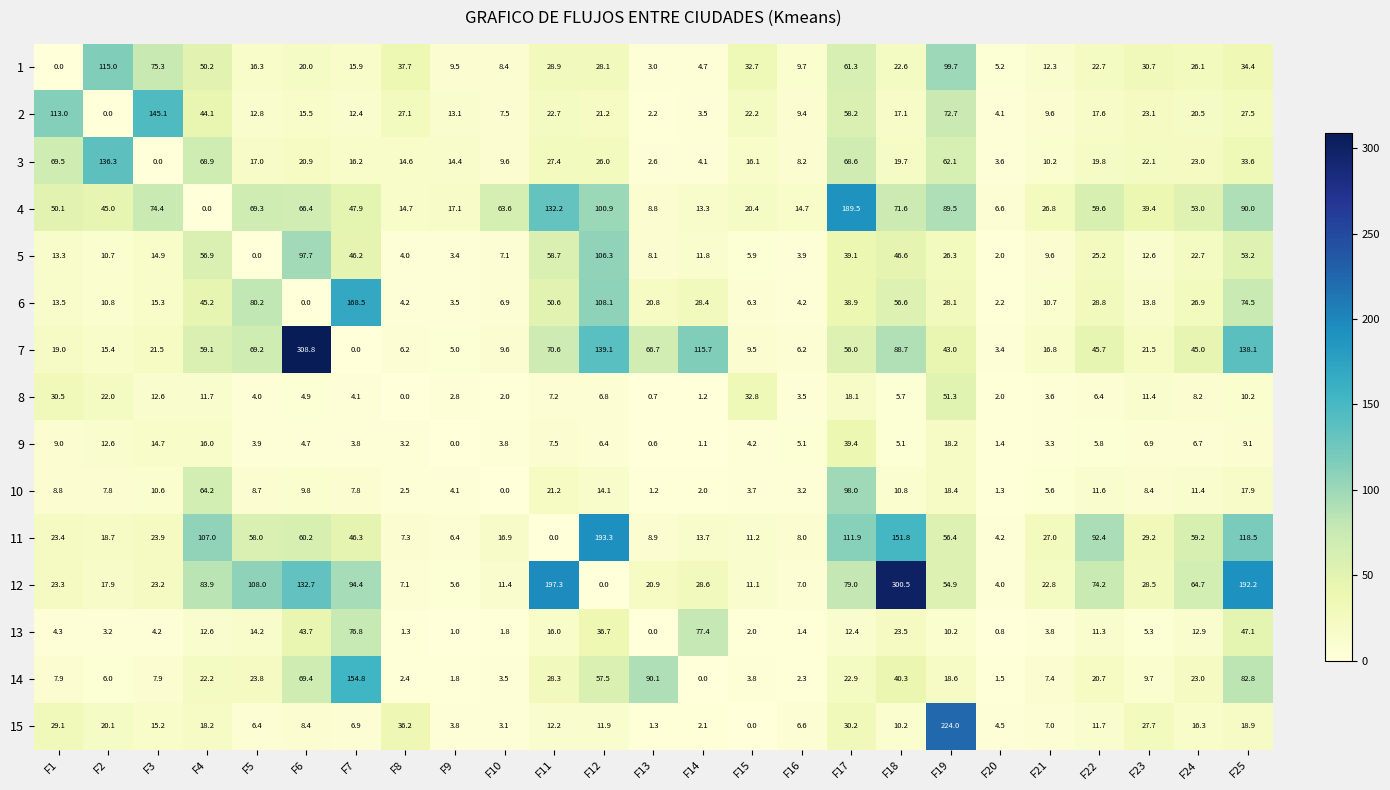

At which category is the sum across all series the highest?

F25